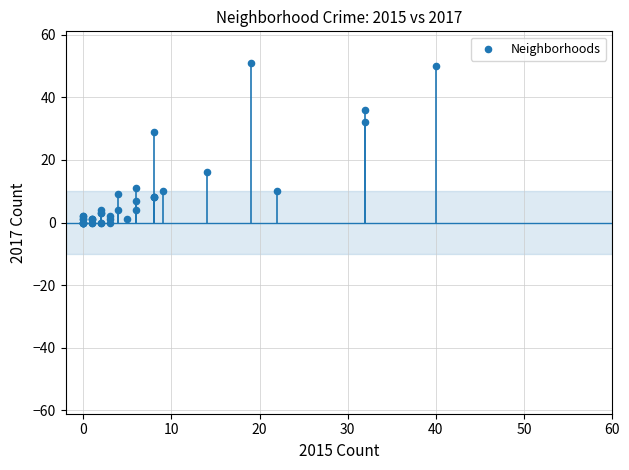

What Y value in the scatter plot is closest to 25?

29